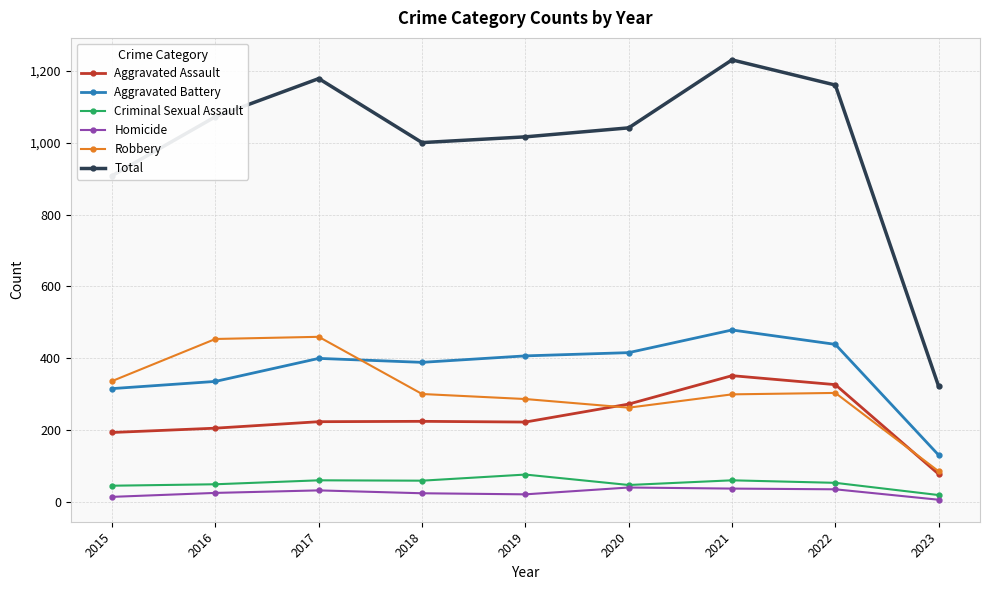

Is the value of Total at 2021 greater than the value of Aggravated Battery at 2015?

Yes